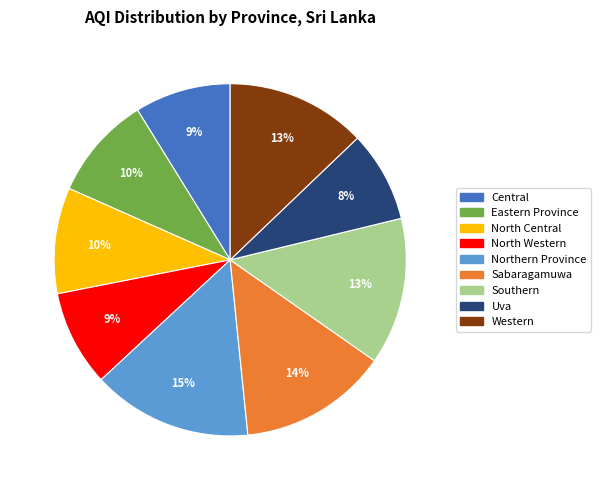

To the nearest percent, what is the combined percentage of North Central and Western?

23%